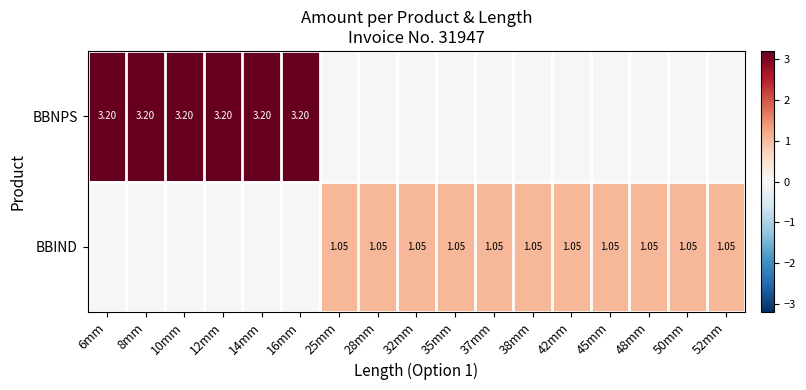

Is the value of BBNPS at 12mm greater than the value of BBIND at 37mm?

Yes